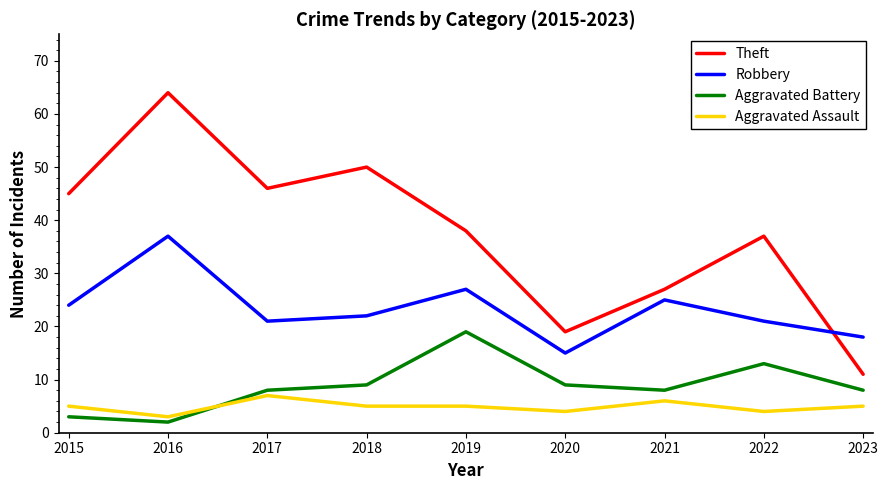

What is the difference between the maximum and minimum values in the Robbery series?

22